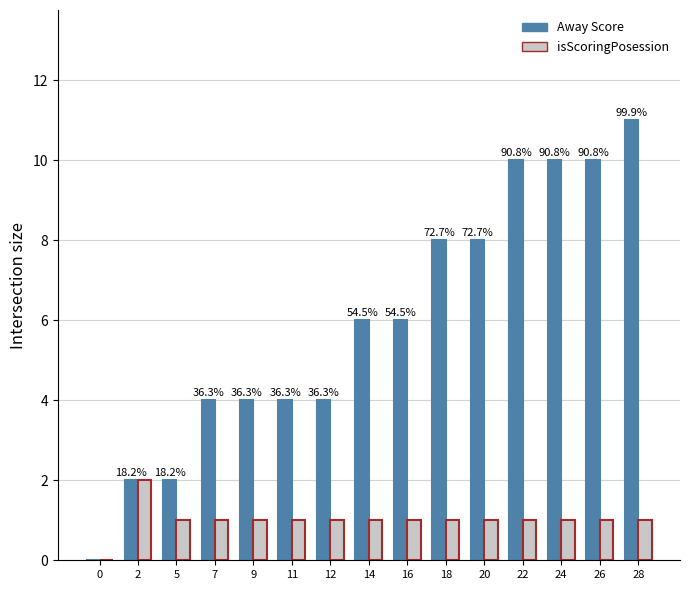

What is the sum of all Away Score values?

89